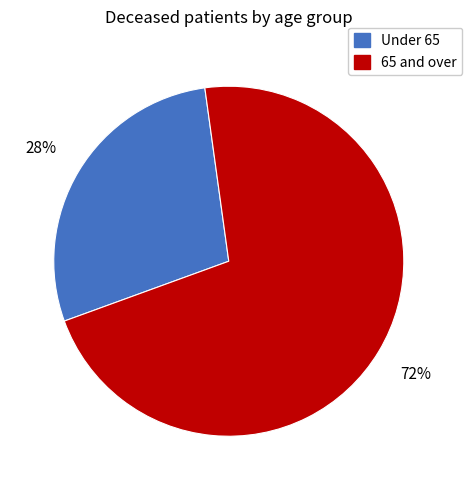

What is the smallest slice in the pie chart?

Under 65